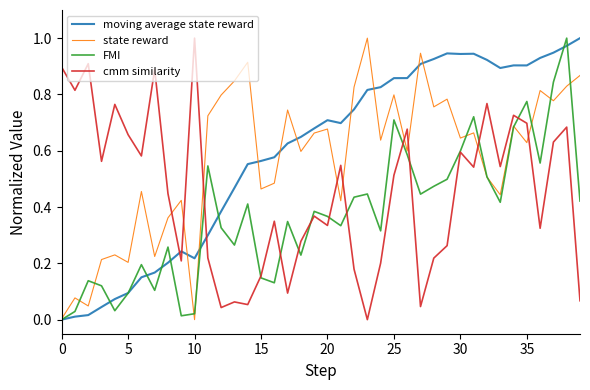

How many series are shown in this chart?

4